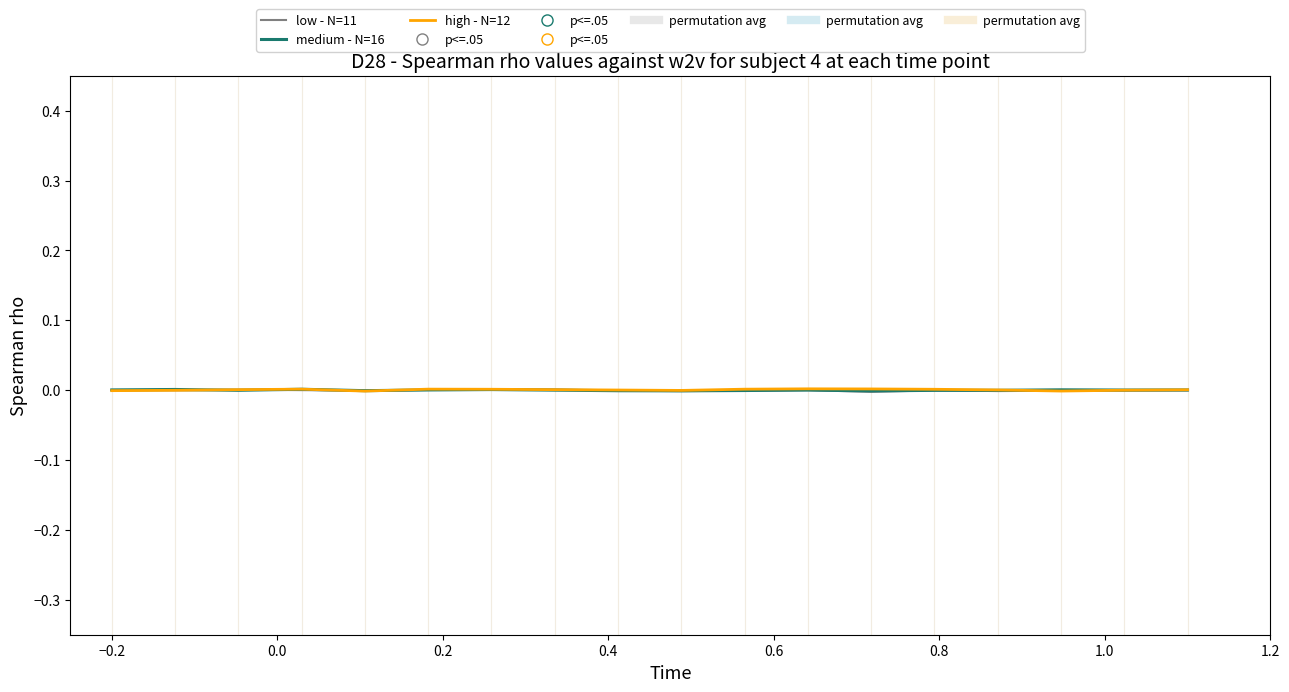

List the series in order of their overall mean, highest first.

high - N=12, medium - N=16, low - N=11